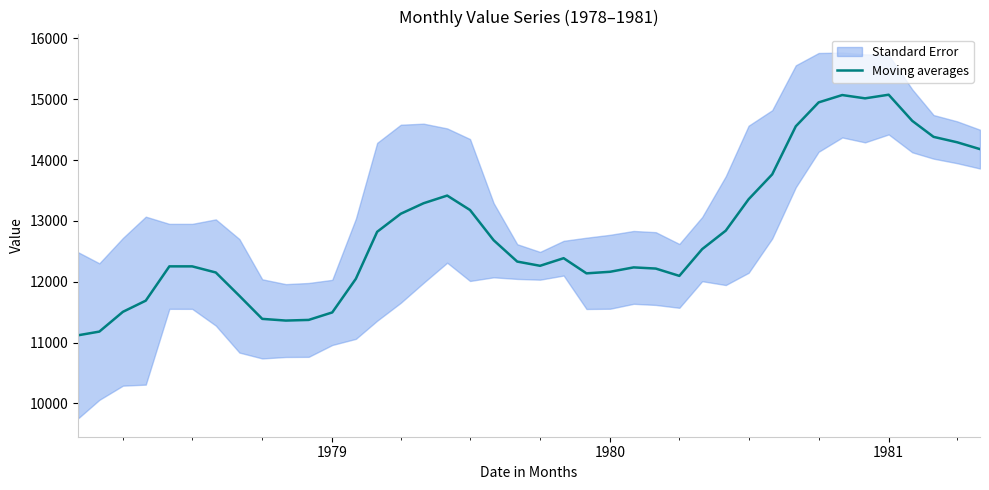

What is the lowest value of the Moving averages series?

11120.3